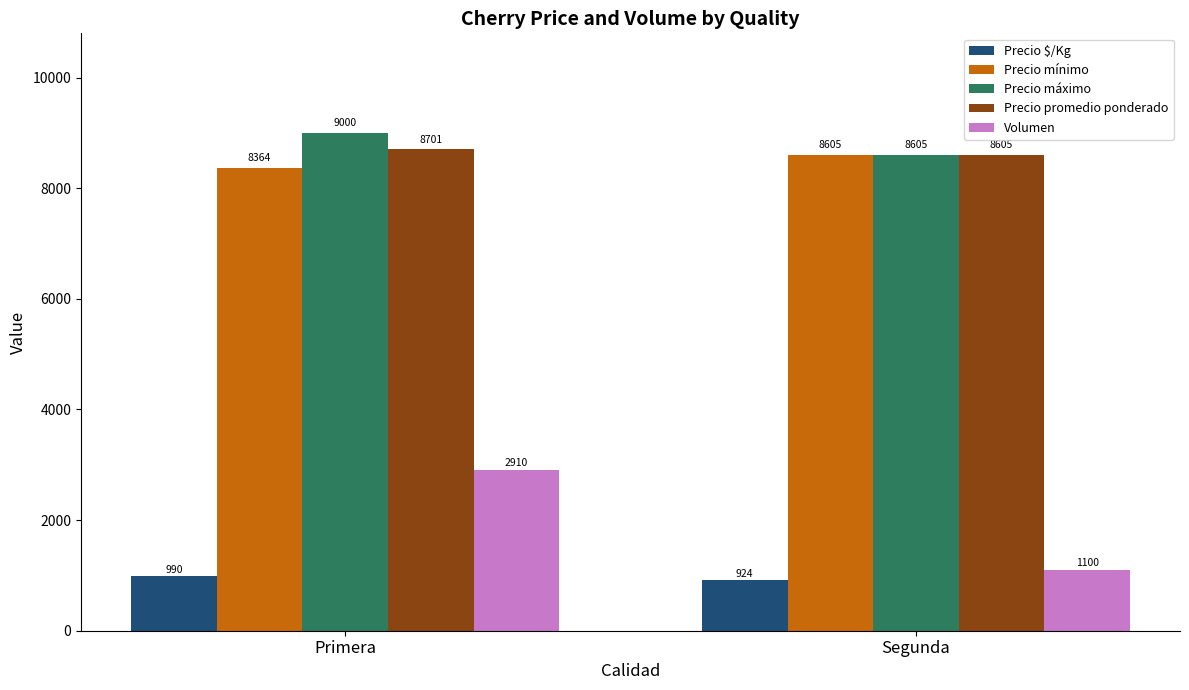

What are all the series names shown in the legend?

Precio $/Kg, Precio mínimo, Precio máximo, Precio promedio ponderado, Volumen